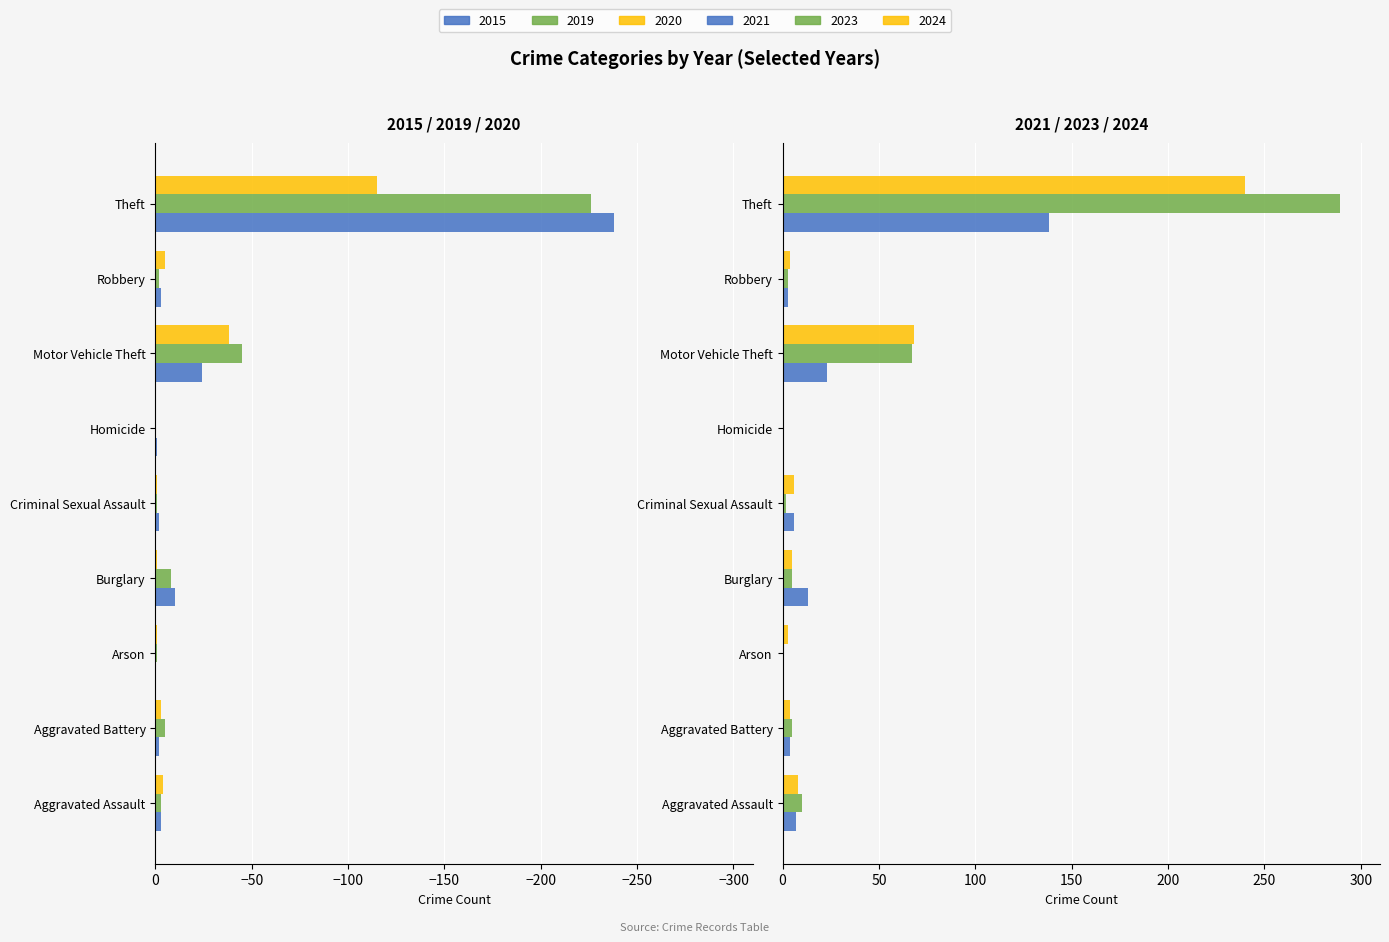

At which label does 2020 reach its minimum?

Theft